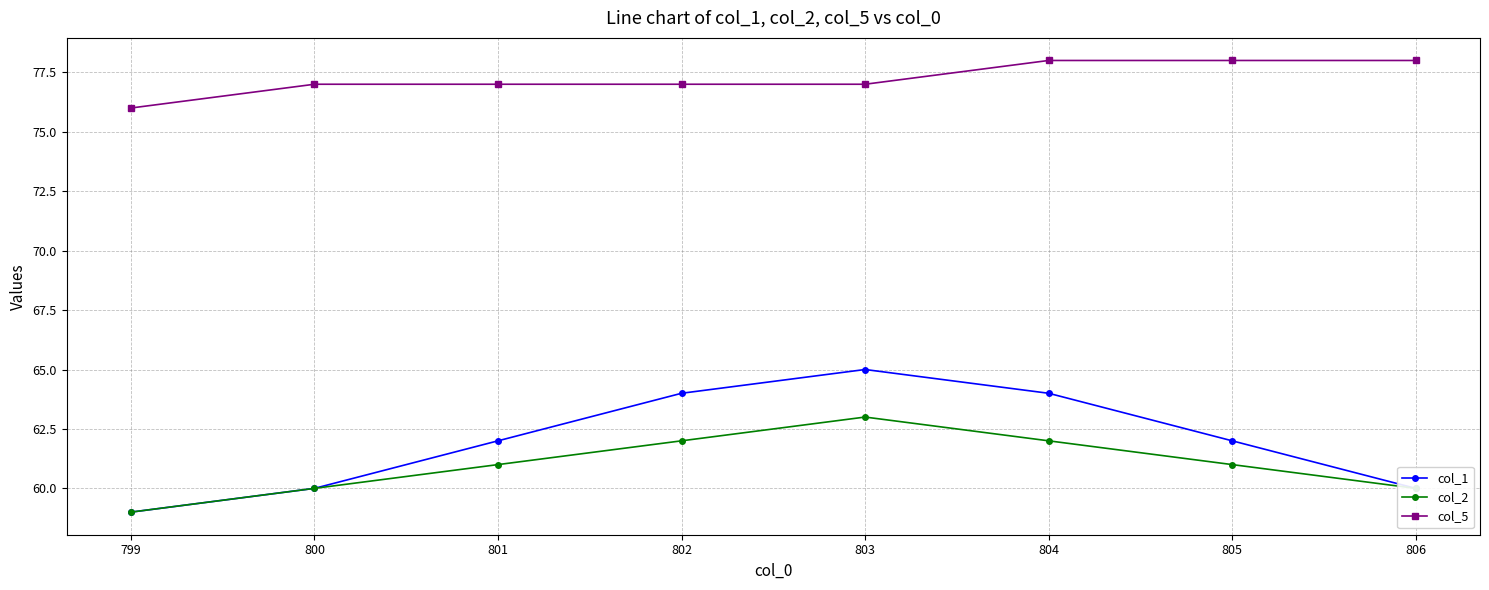

What value does the col_2 series have at 802?

62